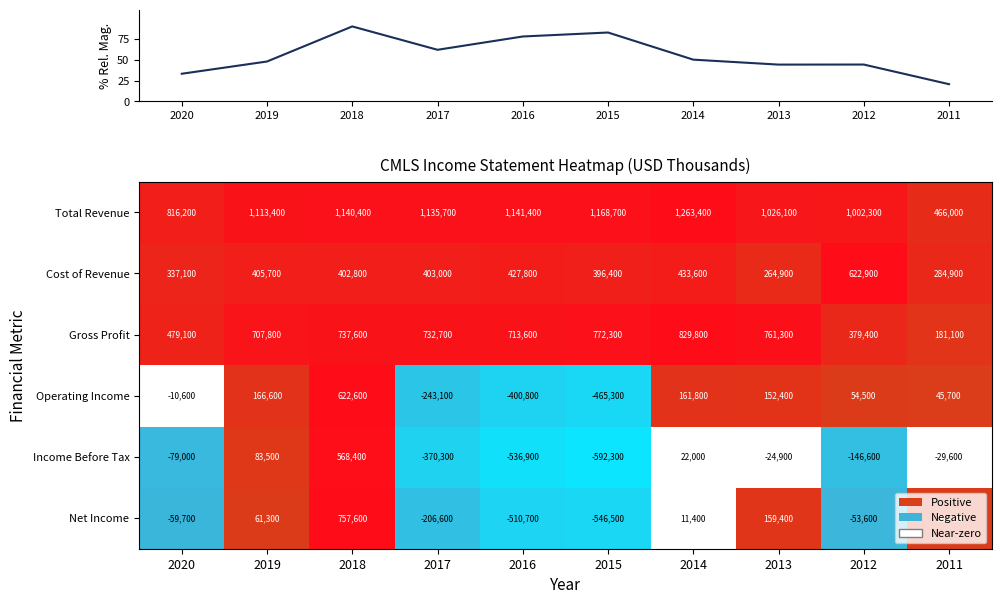

At which category does the chart reach its minimum across all series?

2011